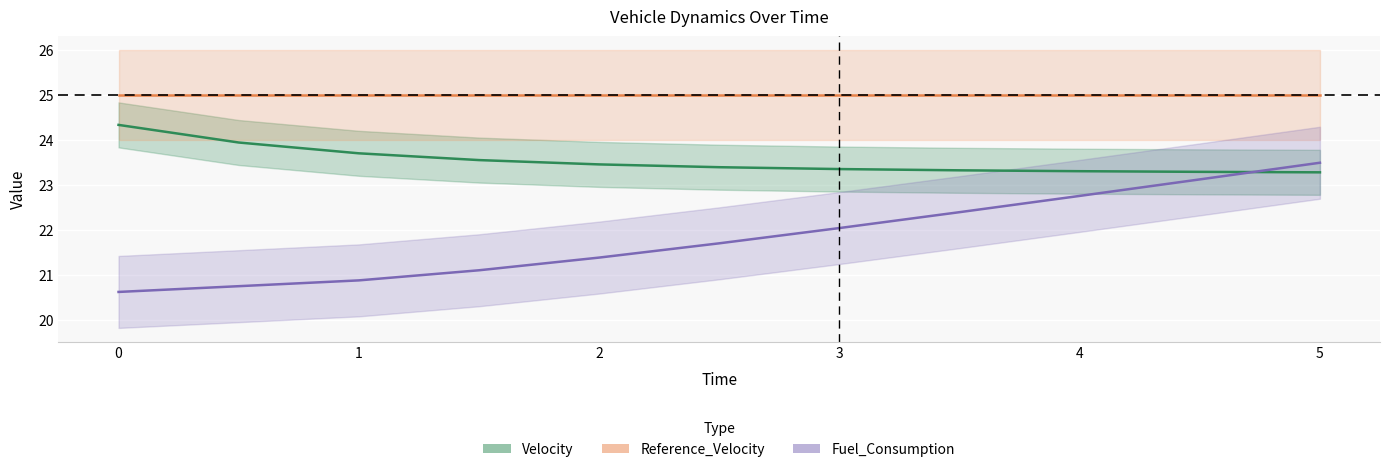

Reading left to right, extract all data points from this chart.

Velocity: 24.3	23.9	23.7	23.6	23.5	23.4	23.4	23.3	23.3	23.3	23.3
Fuel_Consumption: 20.6	20.8	20.9	21.1	21.4	21.7	22.0	22.4	22.8	23.1	23.5